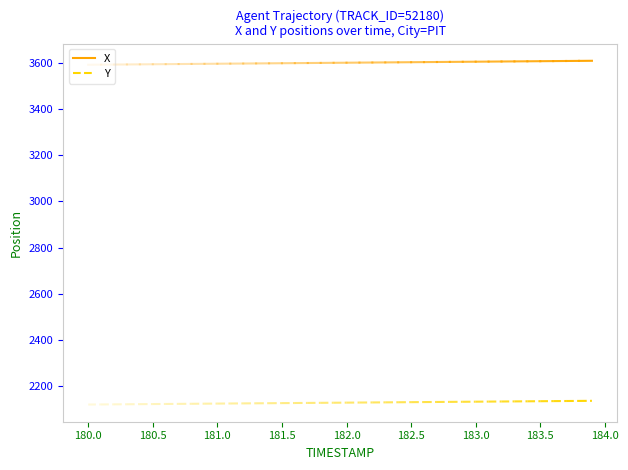

Count the number of data series in this chart.

2